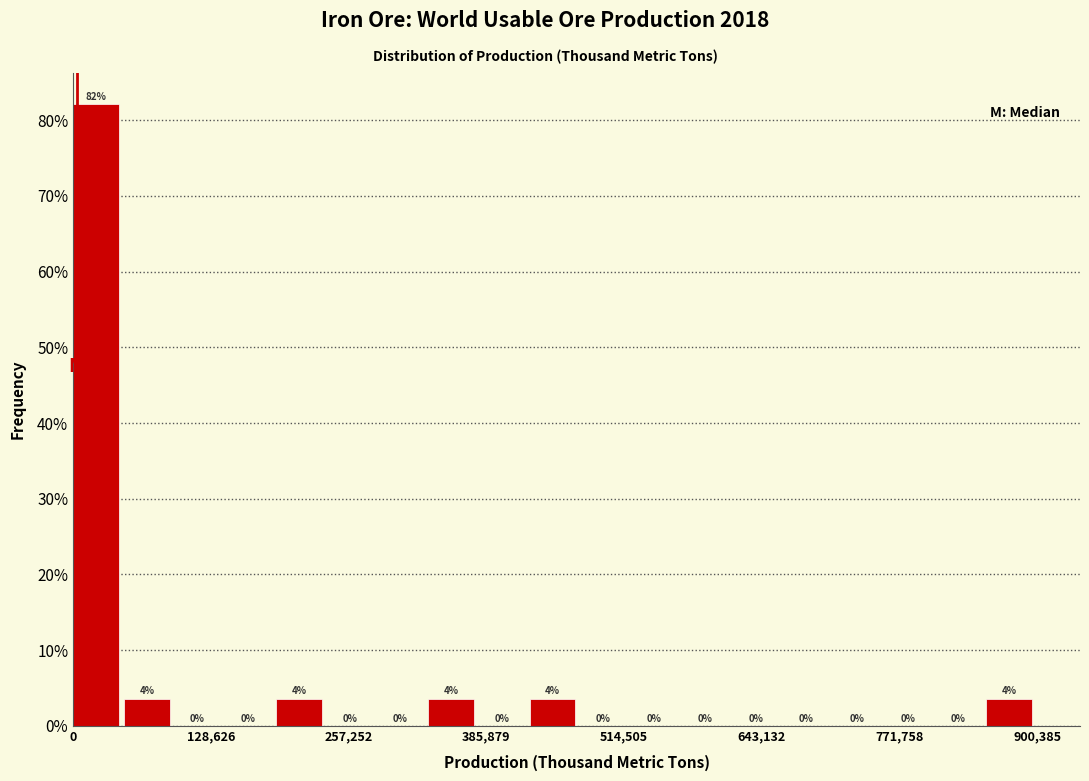

Around what value on the x-axis is the tallest bar? Give the approximate position of its centre, as read against the axis.

20000